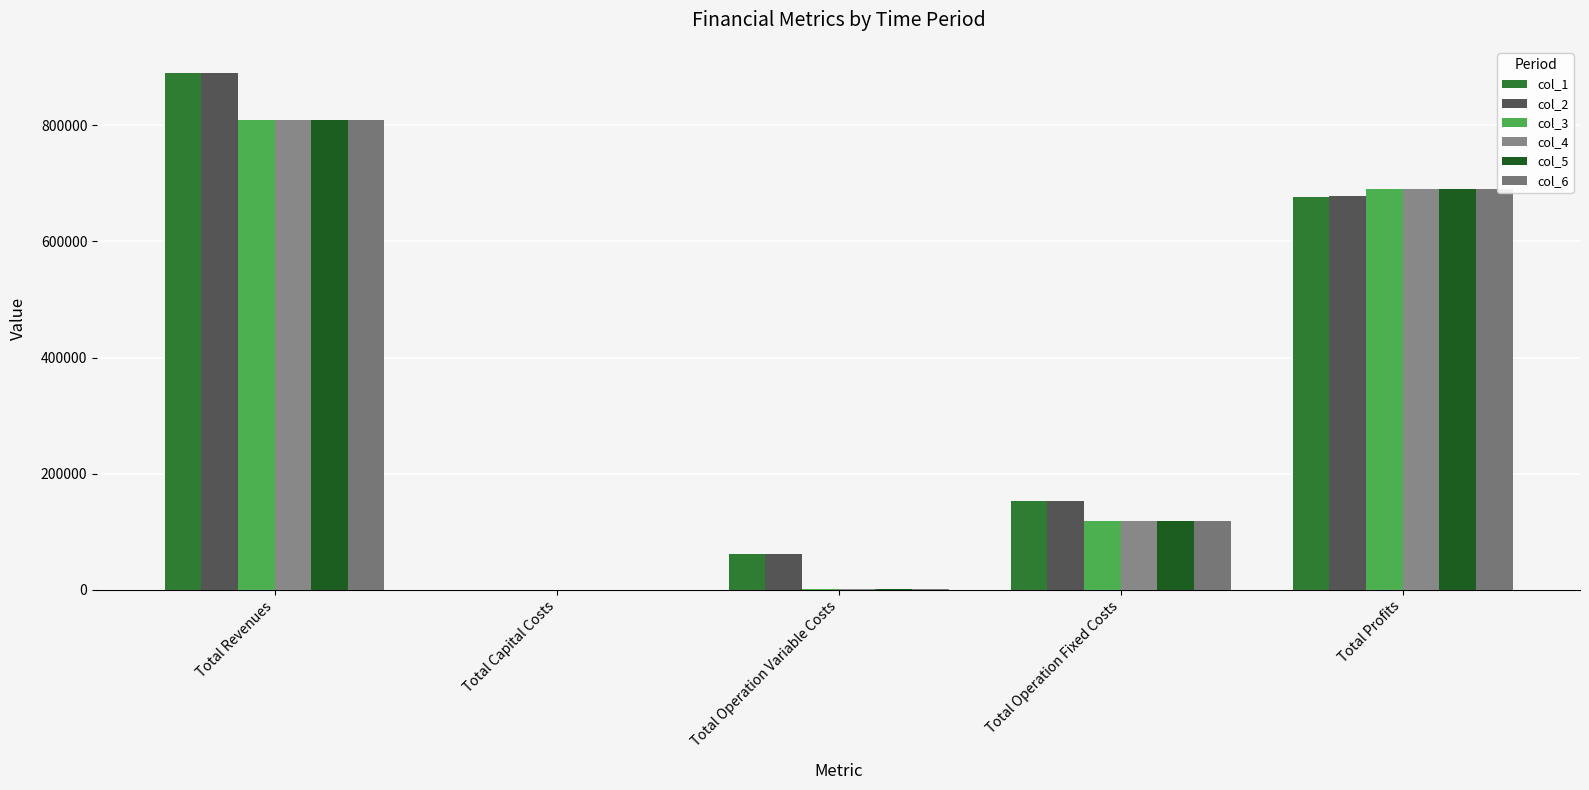

List the series in order of their peak value, highest first.

col_2, col_1, col_6, col_5, col_4, col_3